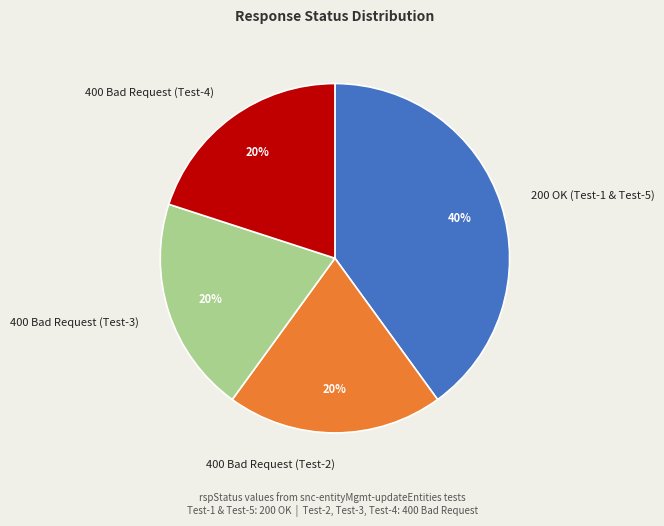

The 400 Bad Request (Test-2) slice represents 20% of the pie. True or false?

True